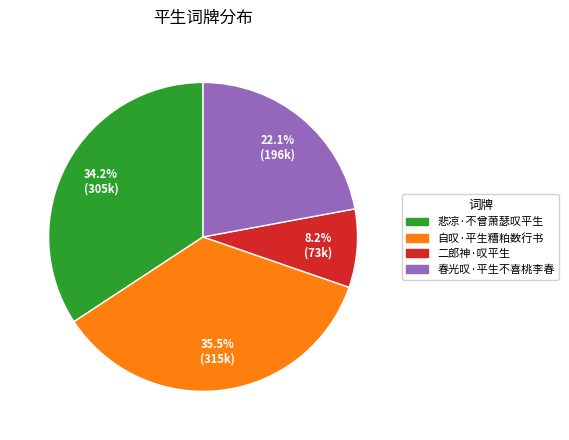

The 二郎神·叹平生 slice represents 1% of the pie. True or false?

False